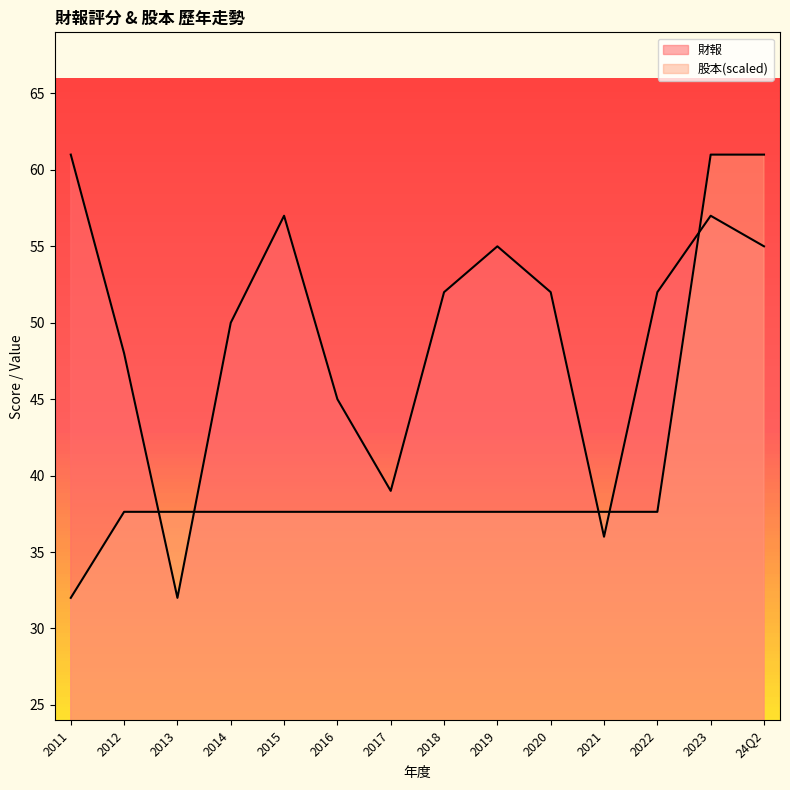

How many lines are shown in the chart?

2